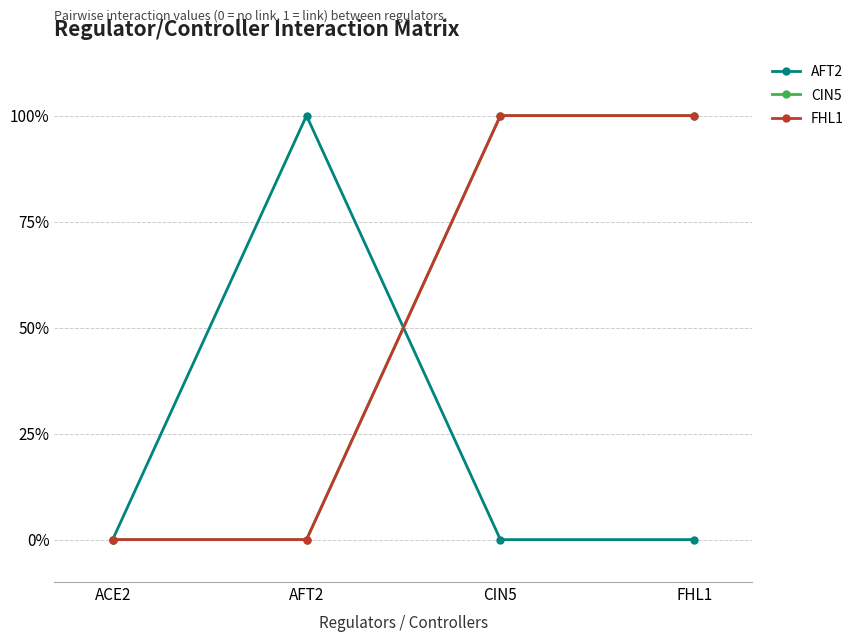

Which series has the largest total across all categories?

CIN5